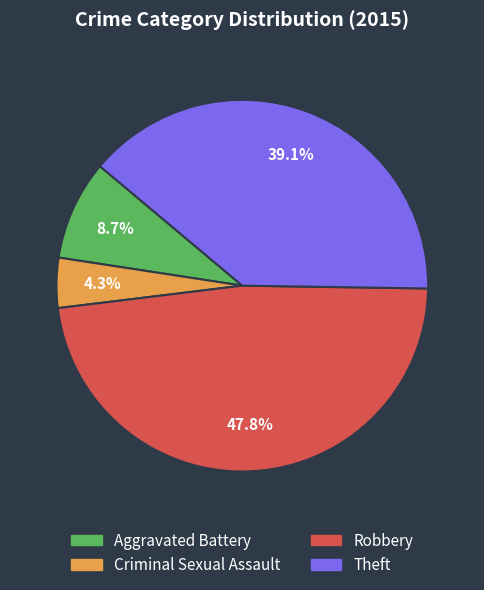

Do Robbery and Criminal Sexual Assault together represent more than half of the pie?

Yes